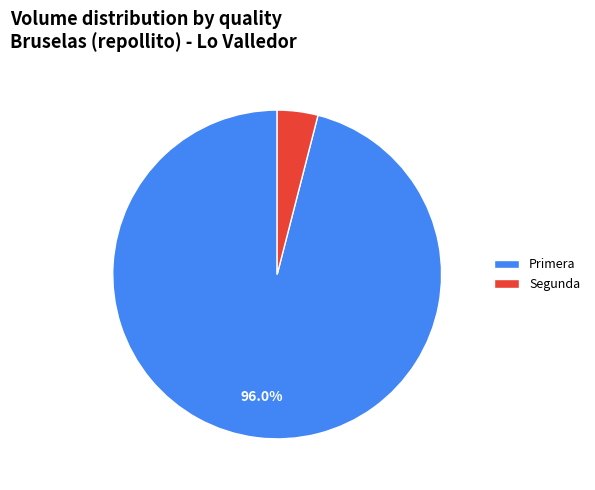

How much of the chart is everything except Primera?

4.0%